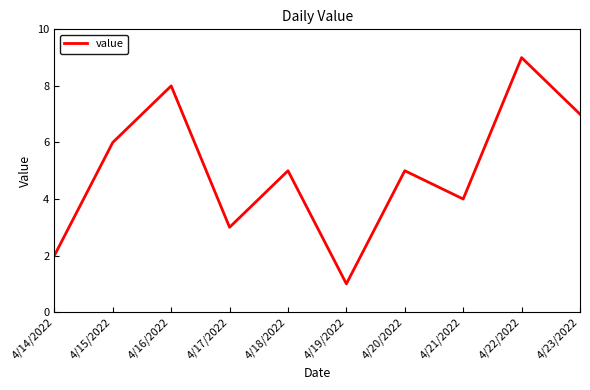

At which category does the chart reach its minimum across all series?

4/19/2022